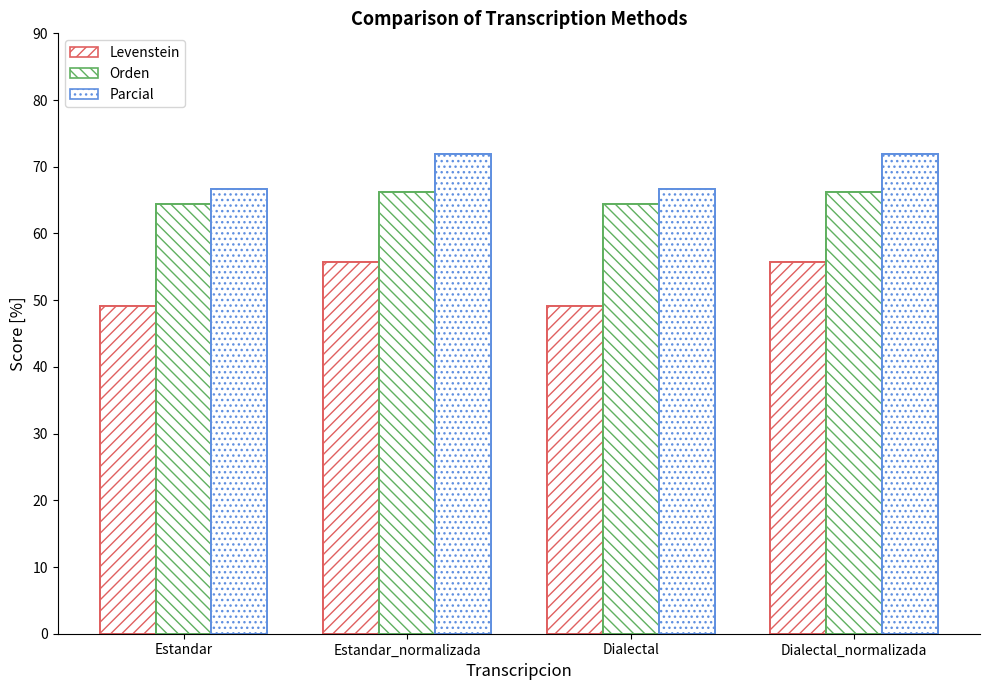

Which series changed the most between Estandar_normalizada and Dialectal_normalizada?

Levenstein